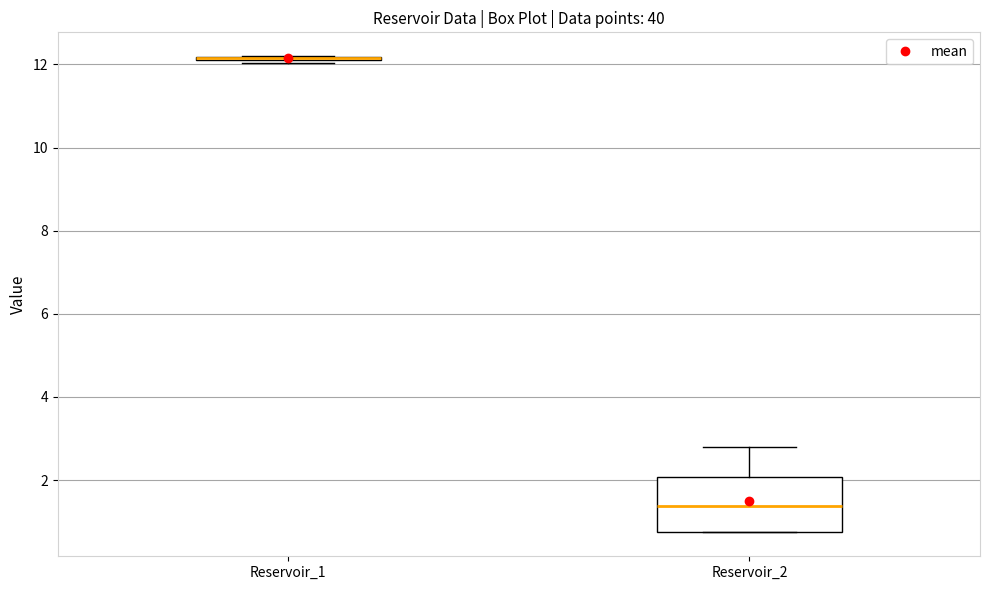

Comparing the boxes themselves (not the whiskers), which one is the tallest?

Reservoir_2